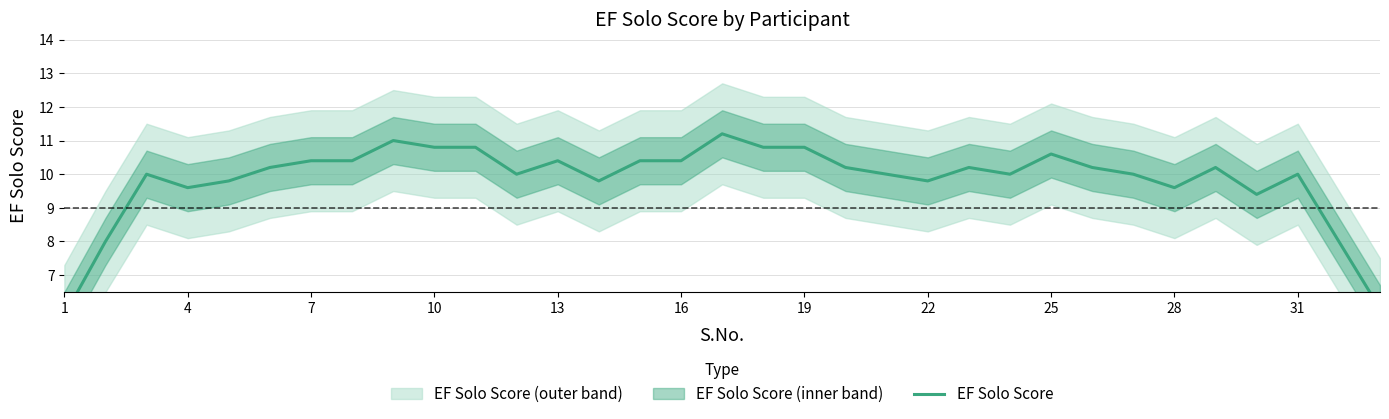

What is the smallest value displayed?

5.8